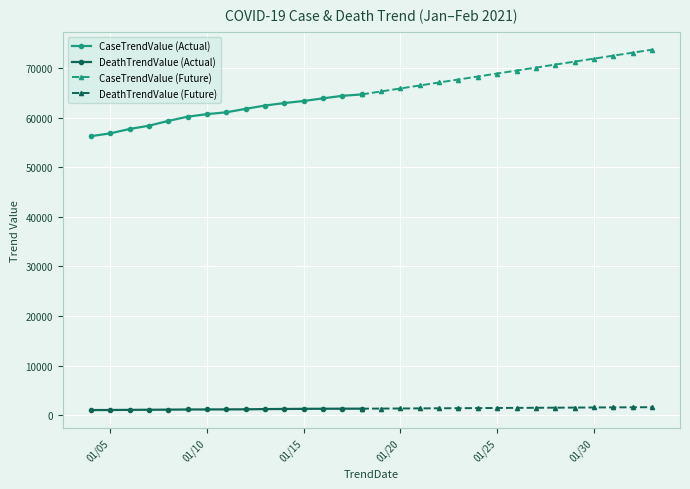

At how many categories does at least one series exceed 30882?

30